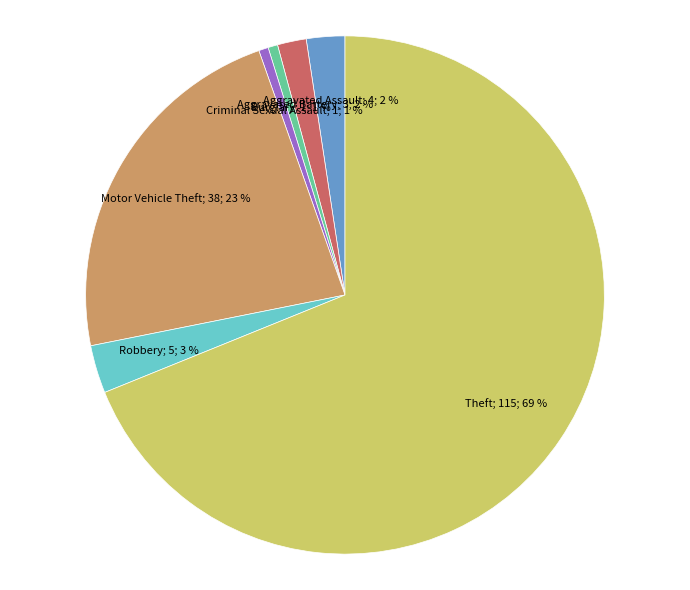

Does any single category account for the majority?

Yes